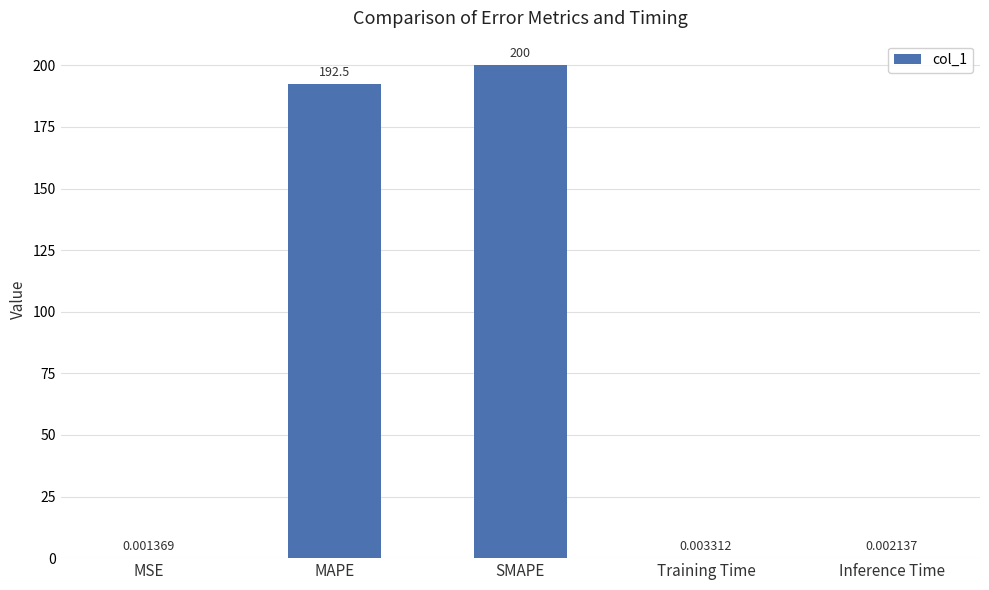

Which category has the highest value across all series?

SMAPE